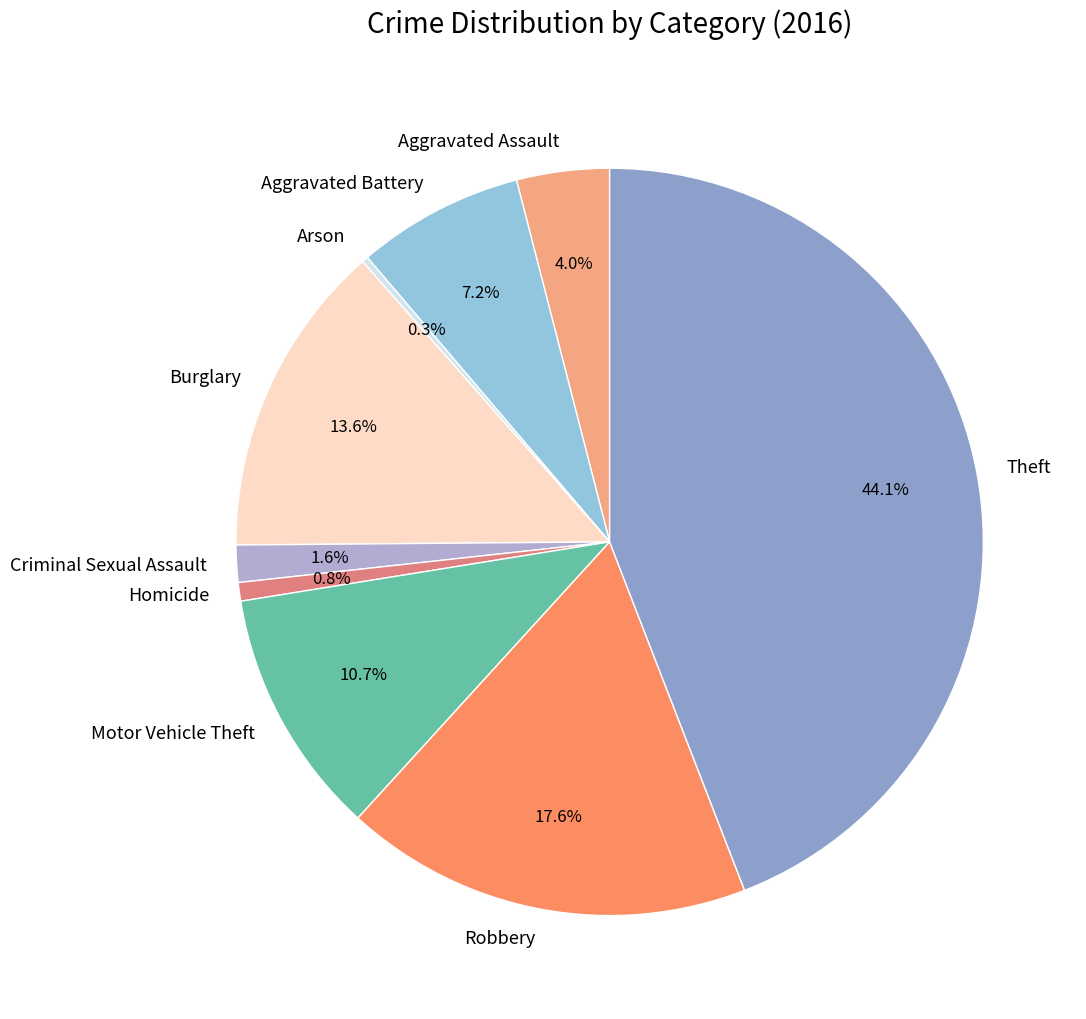

Approximately how many times larger is the value at Aggravated Assault compared to Criminal Sexual Assault?

2.5